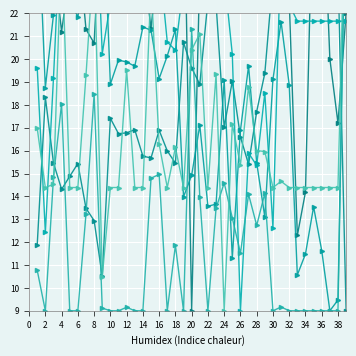

The value of col_14 at 32 is 37.1. True or false?

False